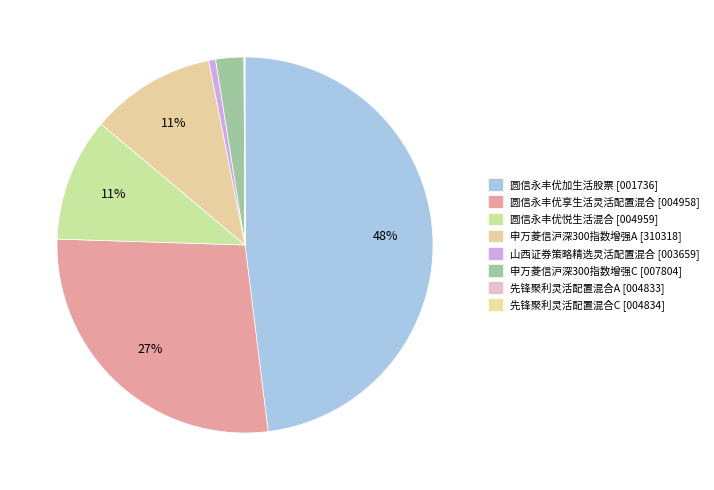

Is 山西证券策略精选灵活配置混合 the majority of the pie?

No